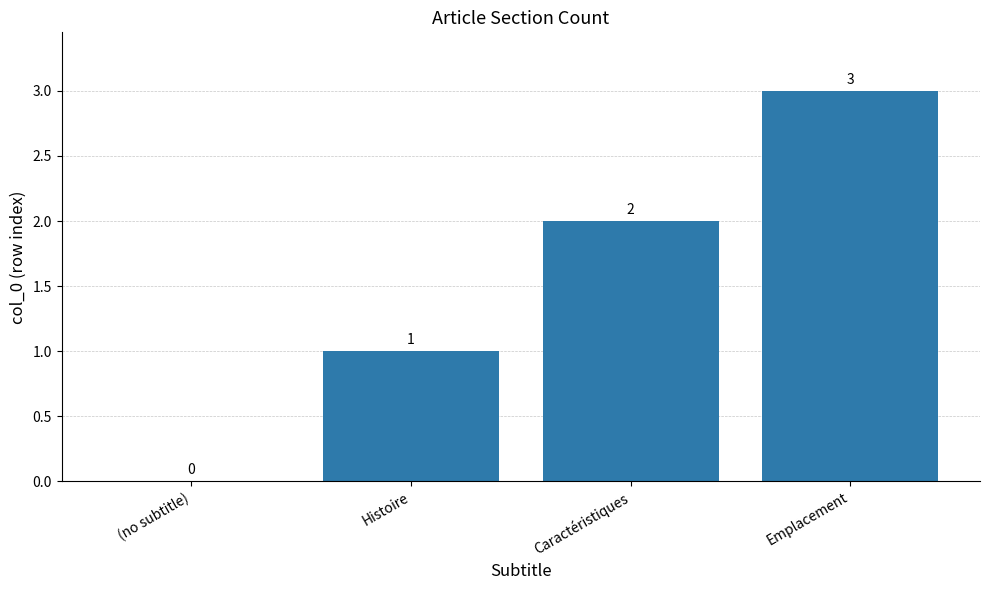

Does the chart contain stacked bars?

No